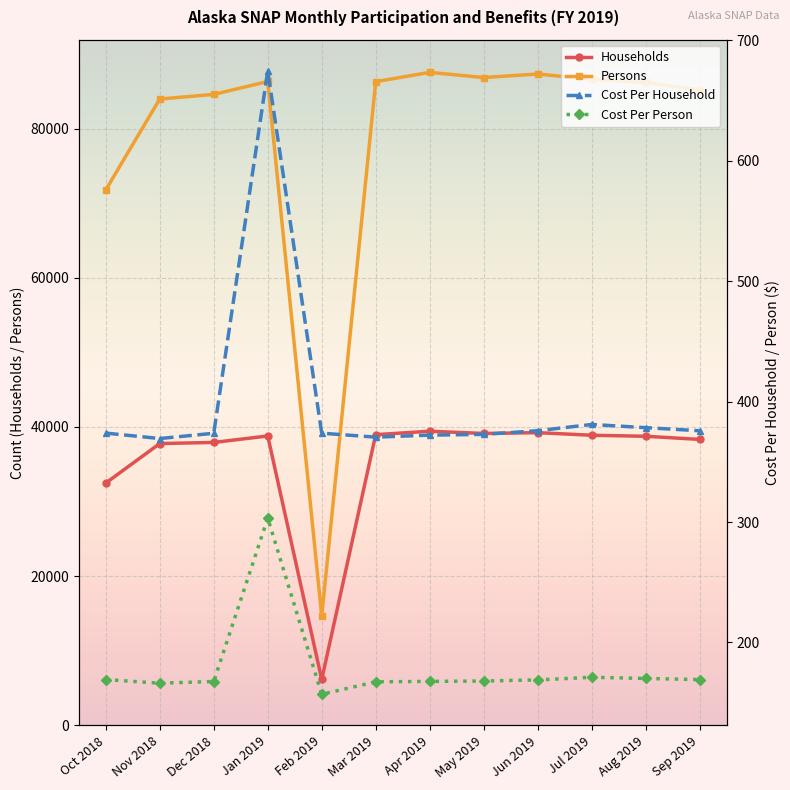

Rank the series at Jun 2019 from highest to lowest value.

Persons, Households, Cost Per Household, Cost Per Person